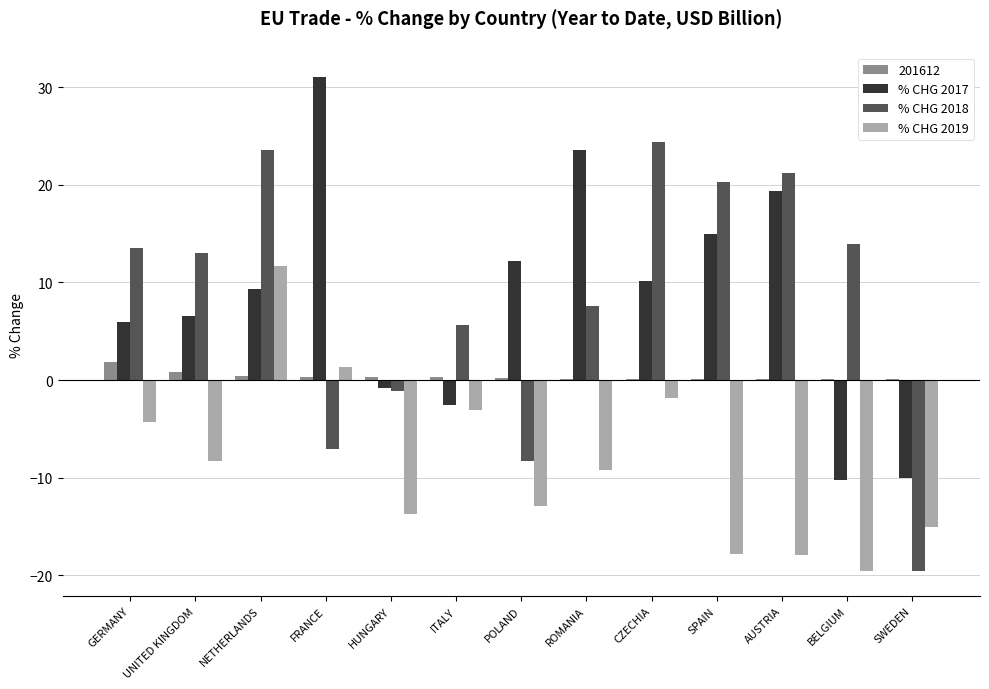

What is the sum of all 201612 values?

5.0